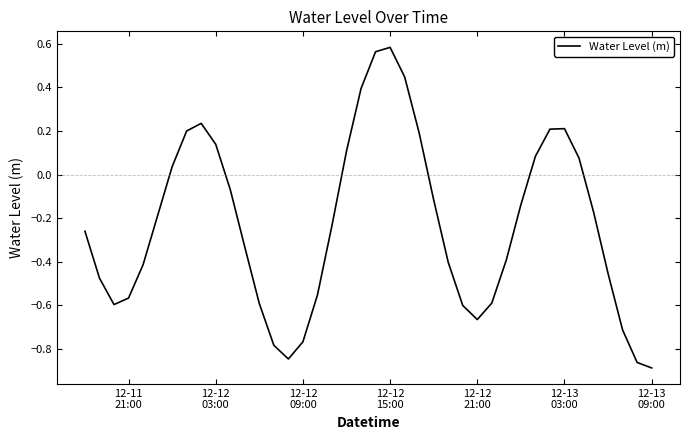

What is the sum of all values?

-9.2